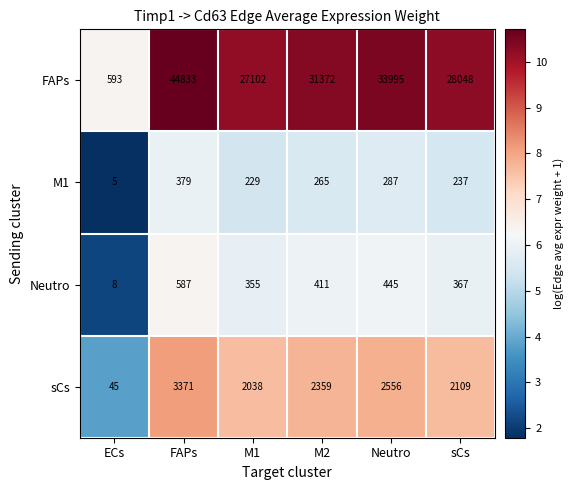

At which label does FAPs reach its peak?

FAPs